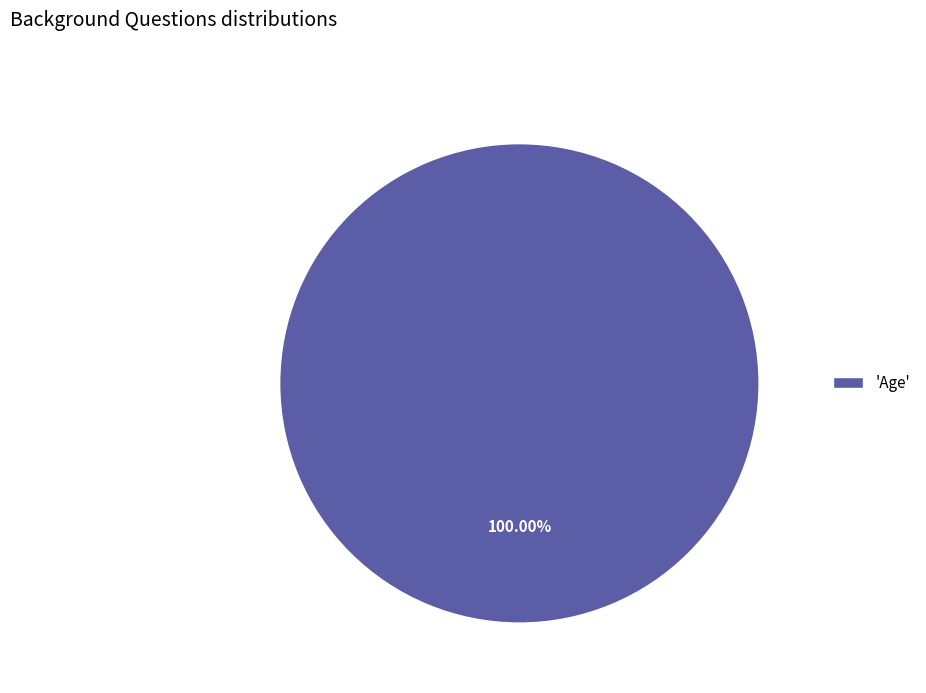

Which category accounts for the majority?

'Age'